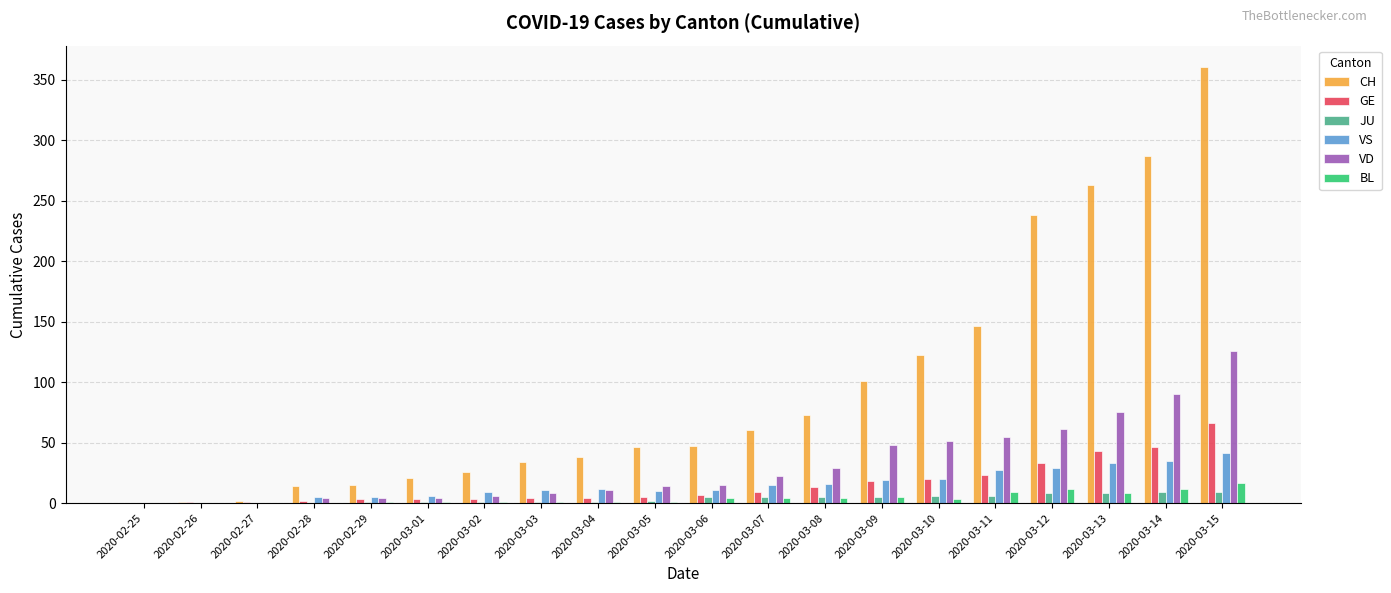

What is the greatest value displayed?

360